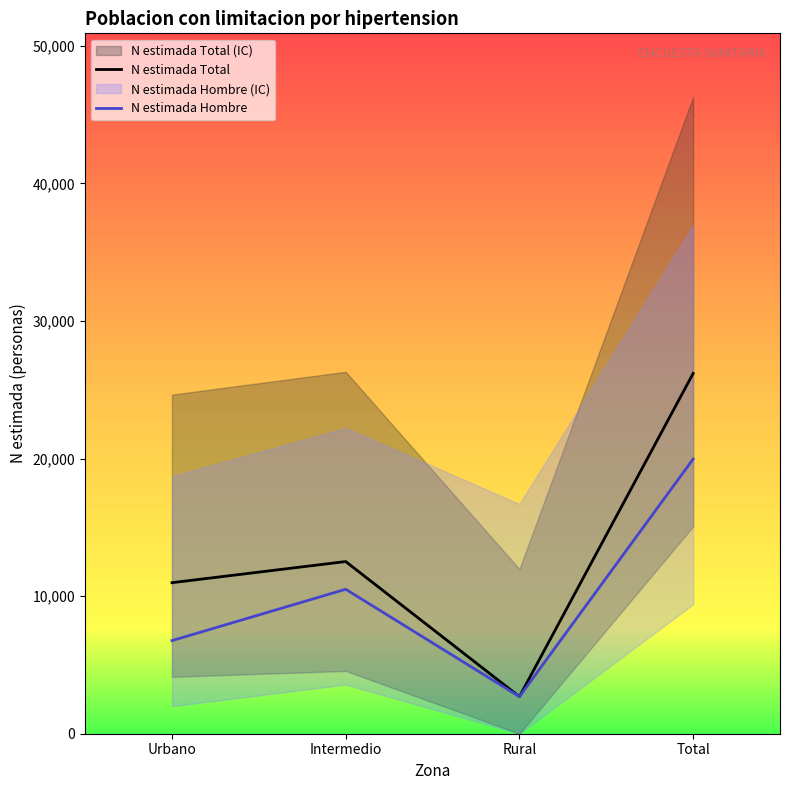

Which series changed the most between Urbano and Total?

N estimada Total